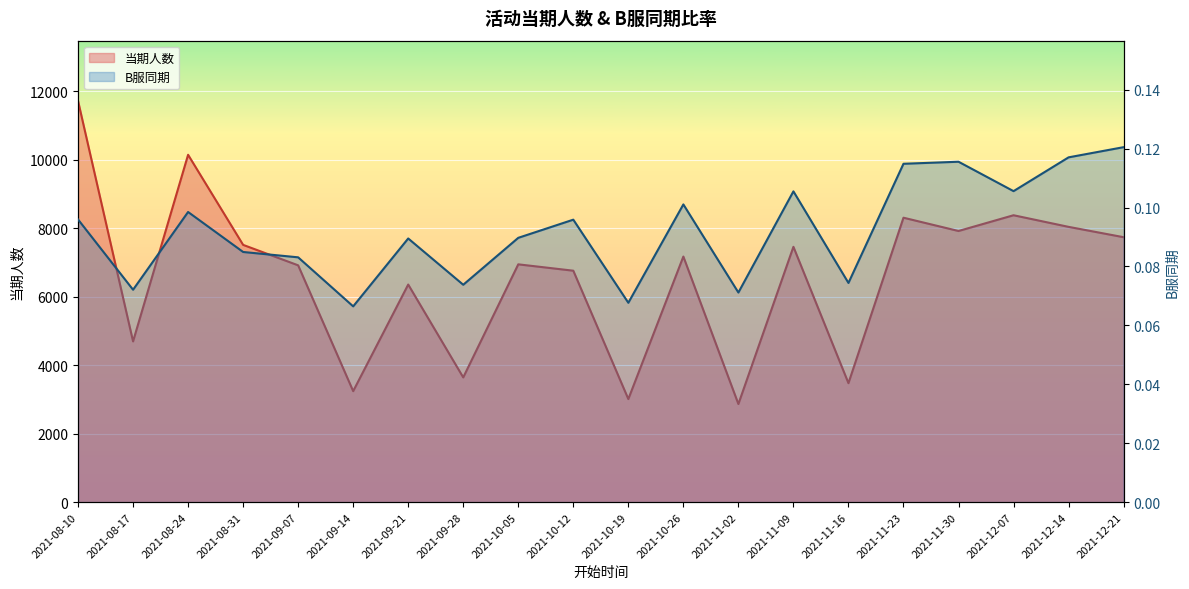

Rank the series by their maximum value, from lowest to highest.

B服同期, 当期人数